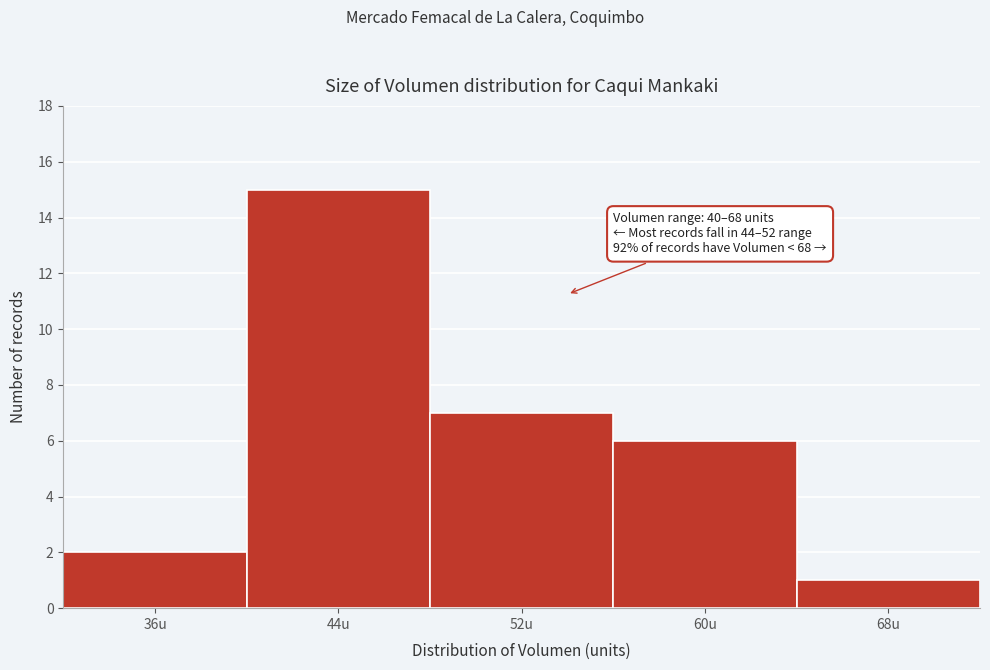

Reading left to right, list all the values displayed in this chart.

2	15	7	6	1